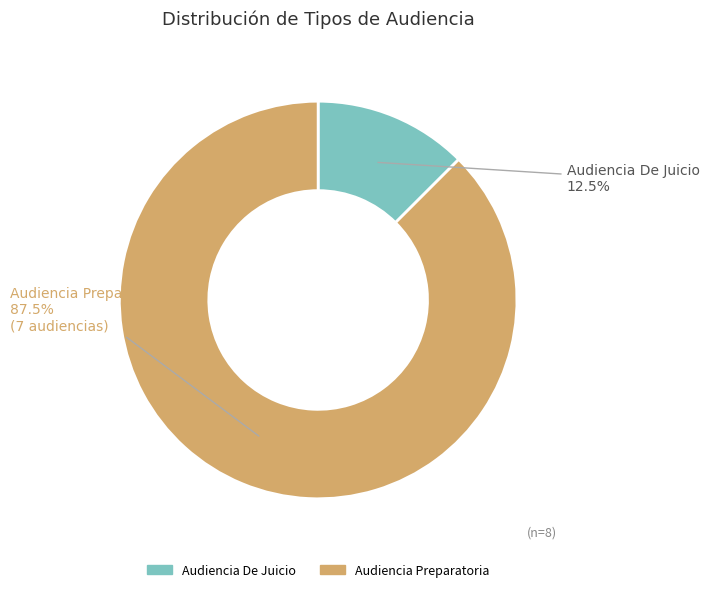

Which slice is the smallest?

Audiencia De Juicio